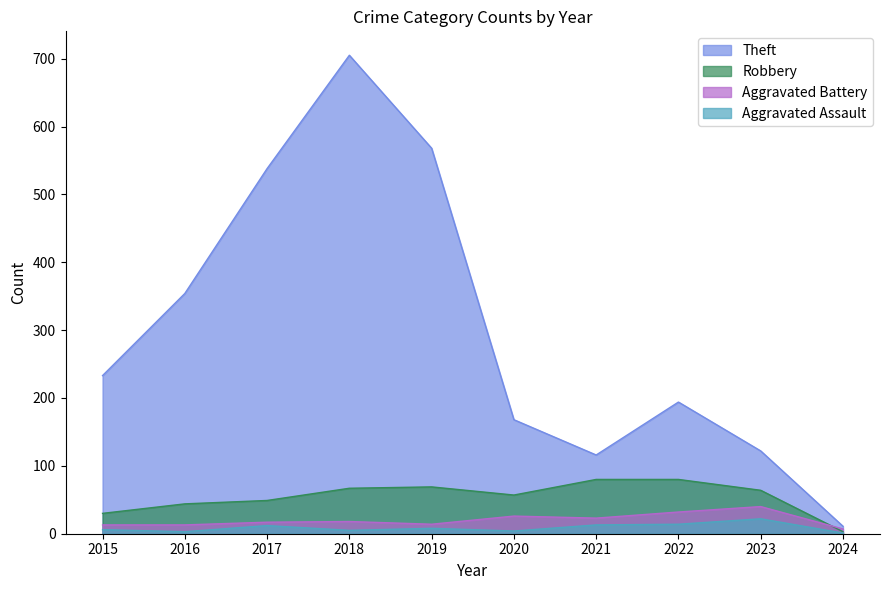

True or false: Theft has a value of 122 at 2023.

True